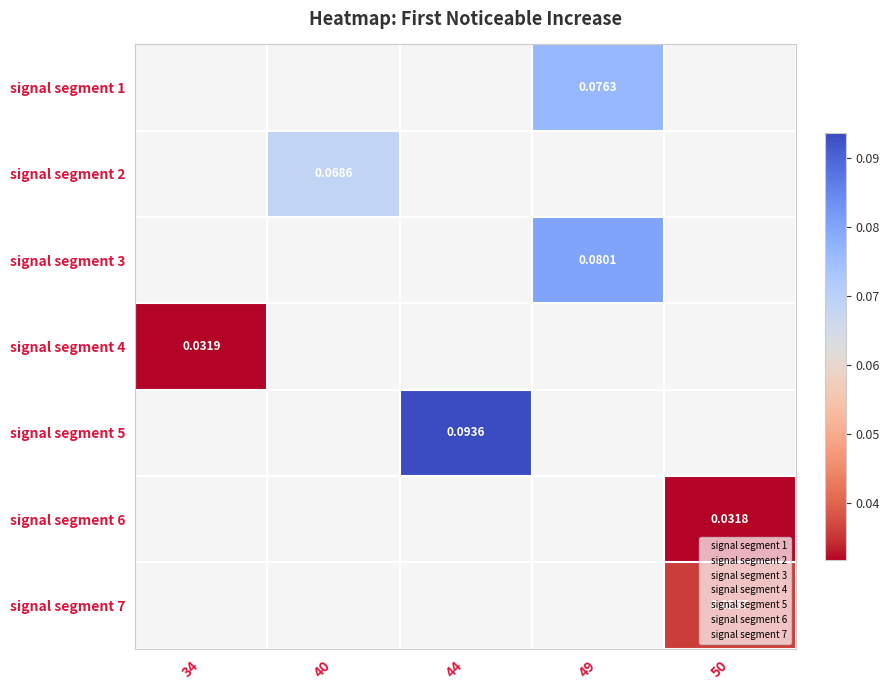

Which category has the lowest value across all series?

50